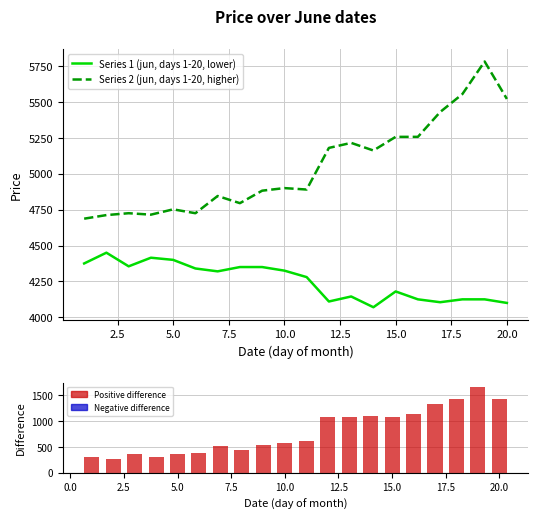

What is the difference between the maximum and minimum values in the Series 2 (jun, days 1-20, higher) series?

1095